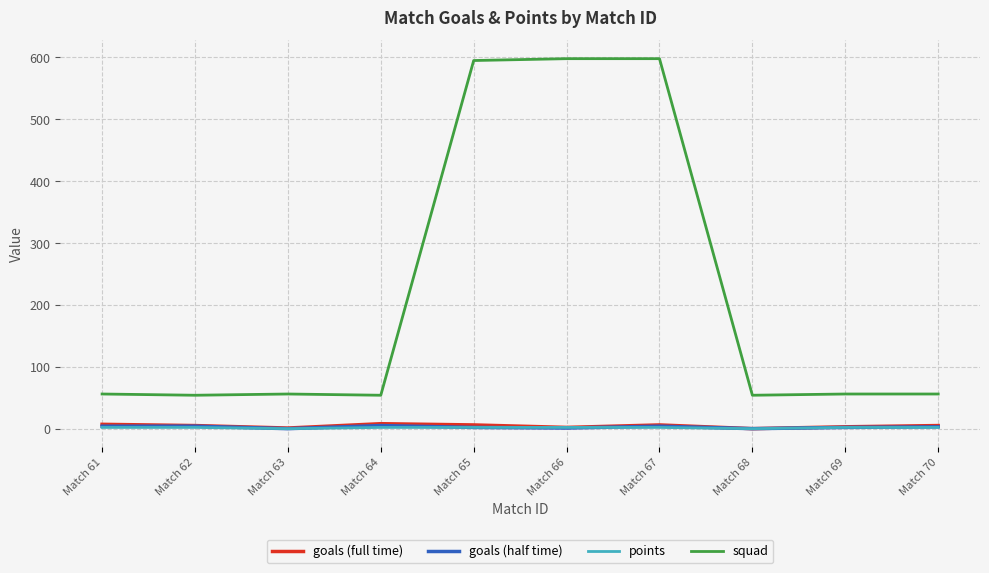

Which series has the largest range (max minus min)?

squad